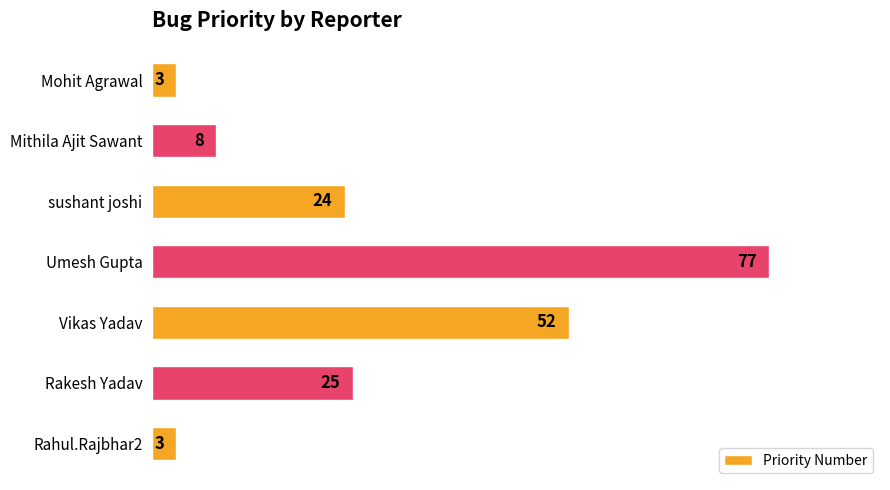

What is the difference between the maximum and second lowest values?

74